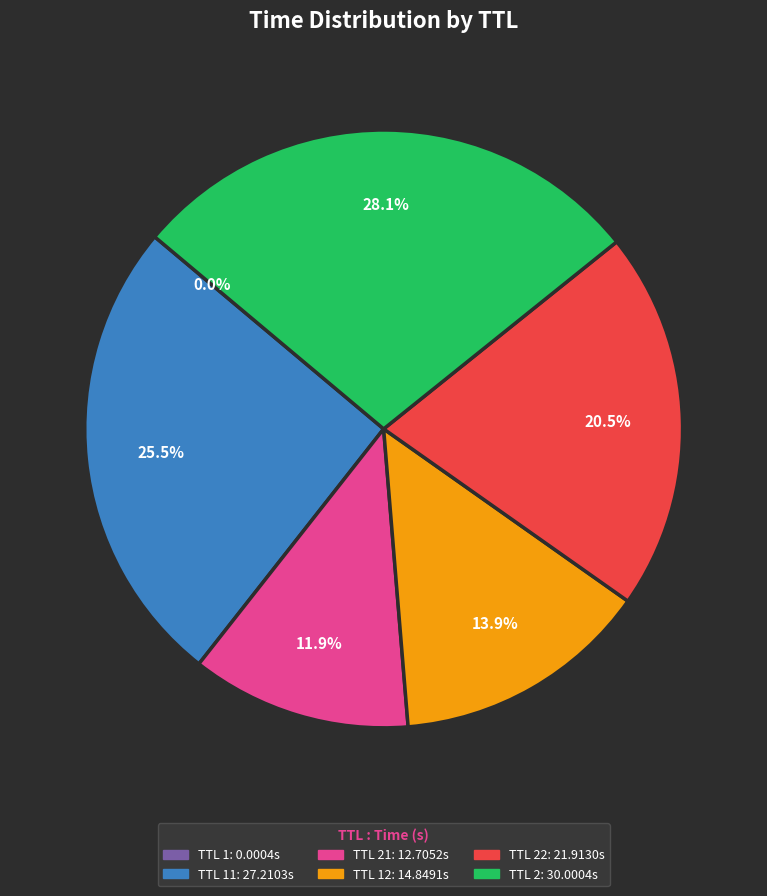

Is there a majority slice in this chart?

No